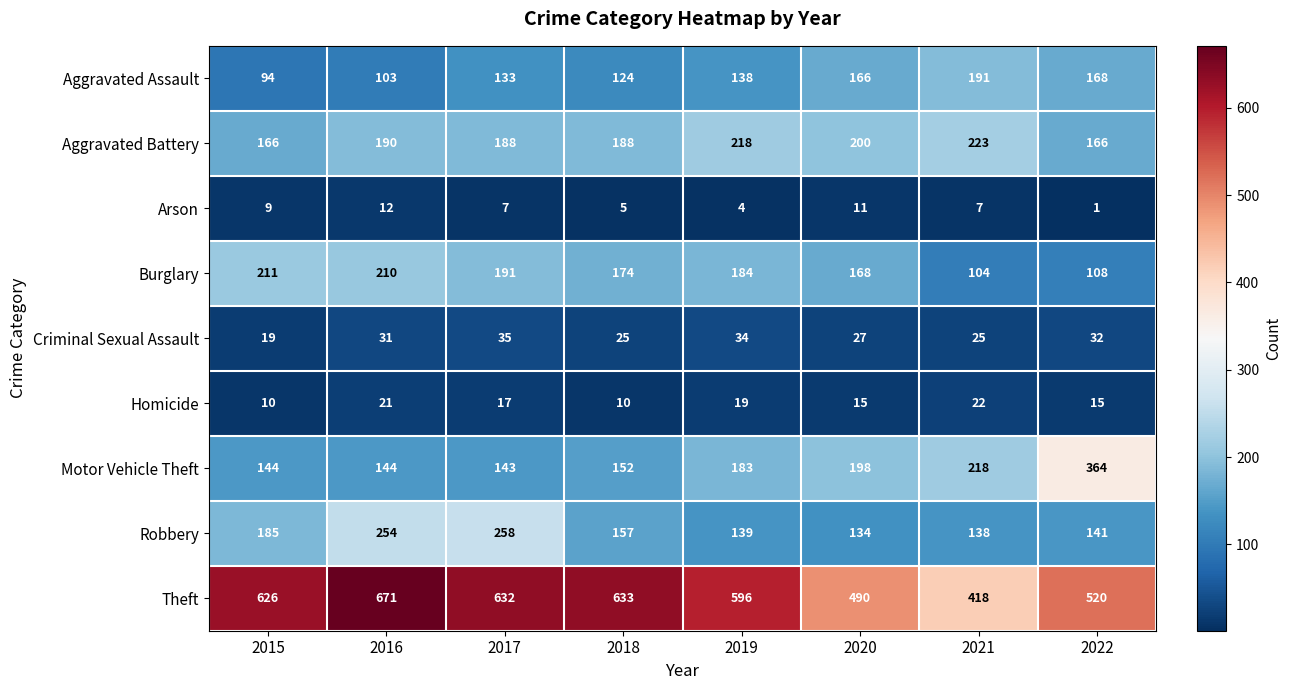

Which series has the largest range (max minus min)?

Theft